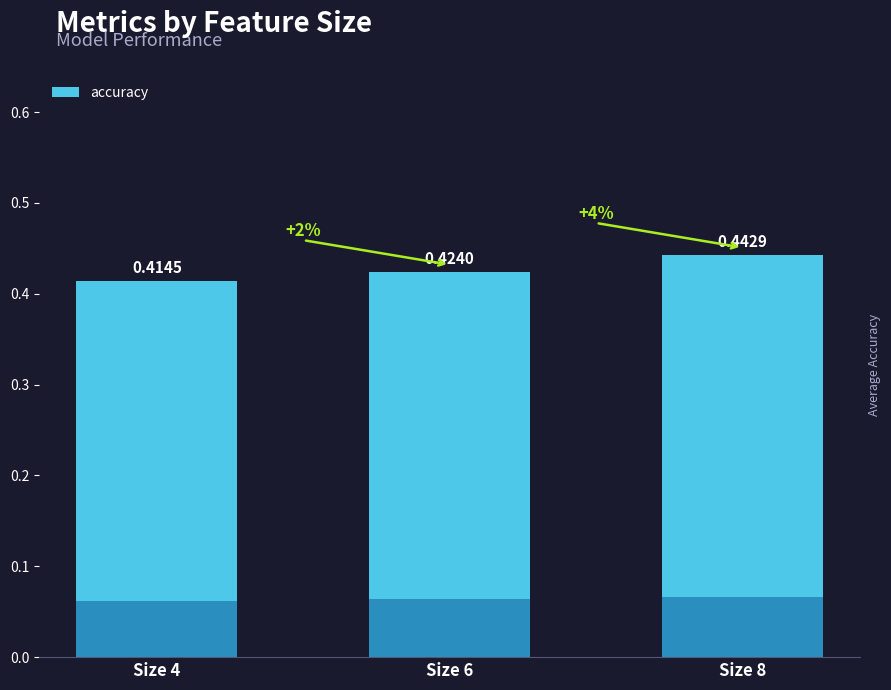

What is the value of the 2nd bar from the left?

0.4